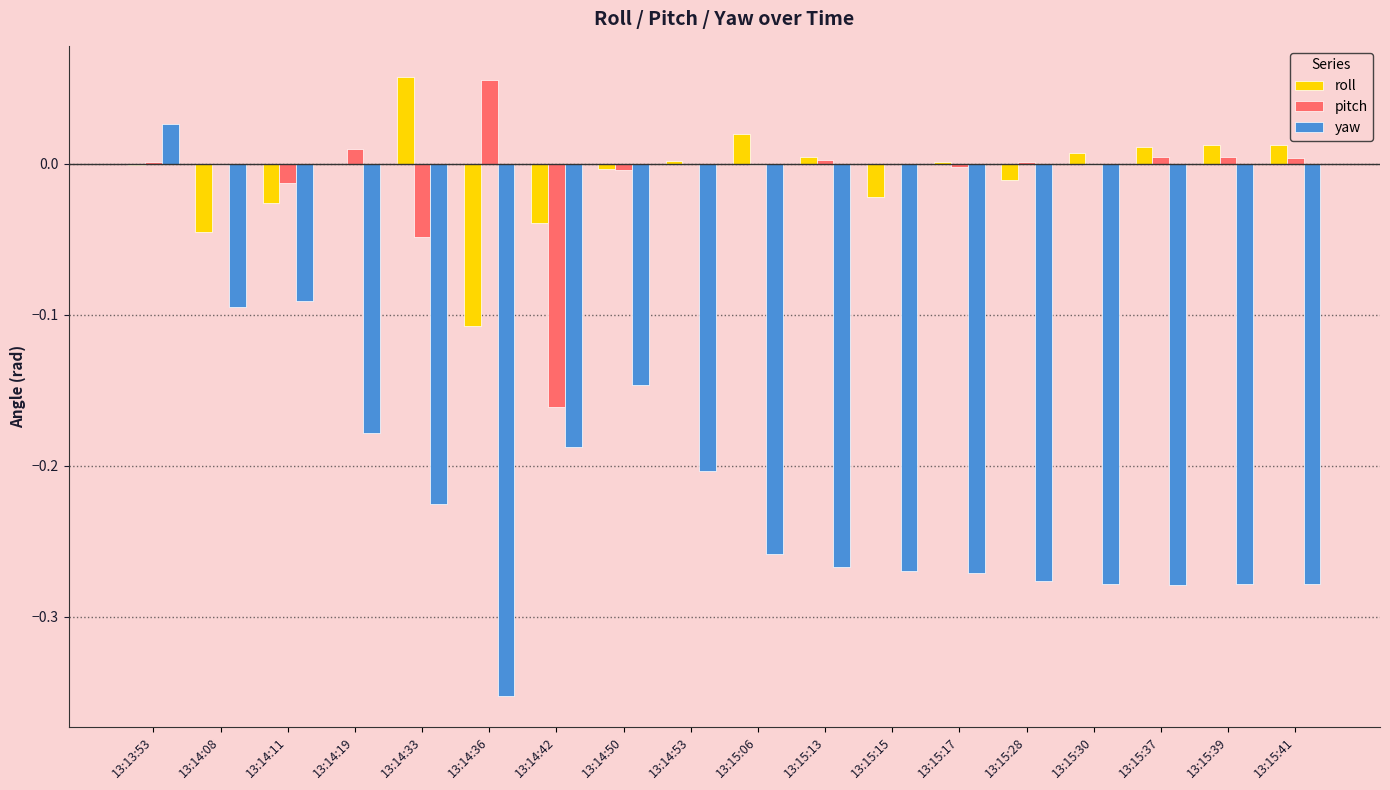

Is it true that pitch equals -0.0 at 13:15:17?

True